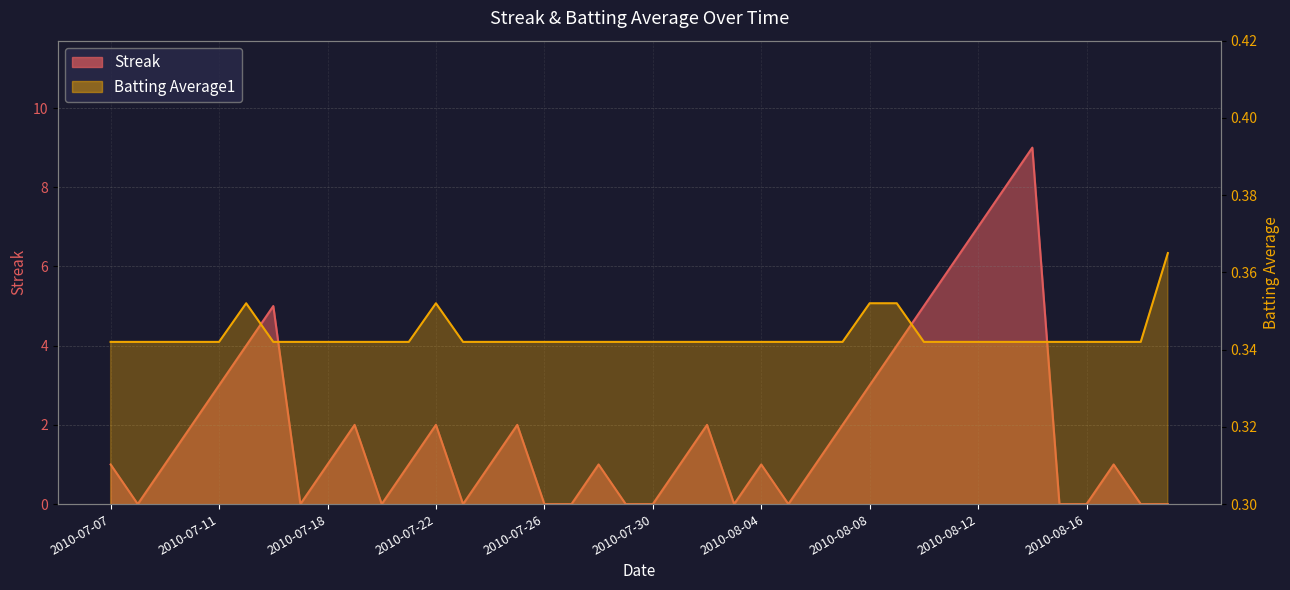

At which label is Batting Average1 closest to 0?

2010-07-07